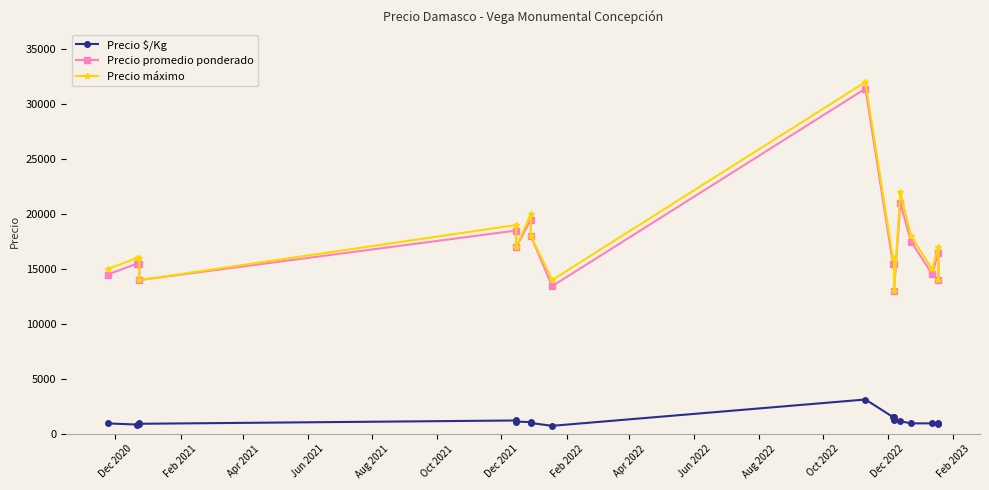

True or false: Precio promedio ponderado and Precio máximo cross at least once.

False